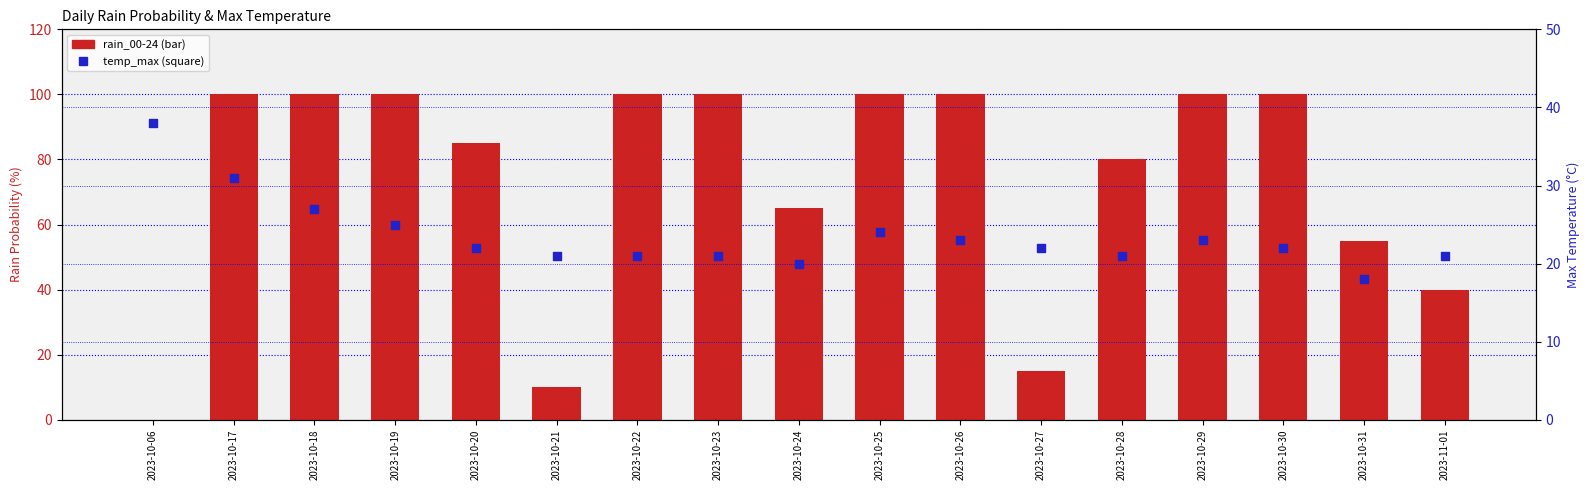

At how many categories does at least one series exceed 2?

17